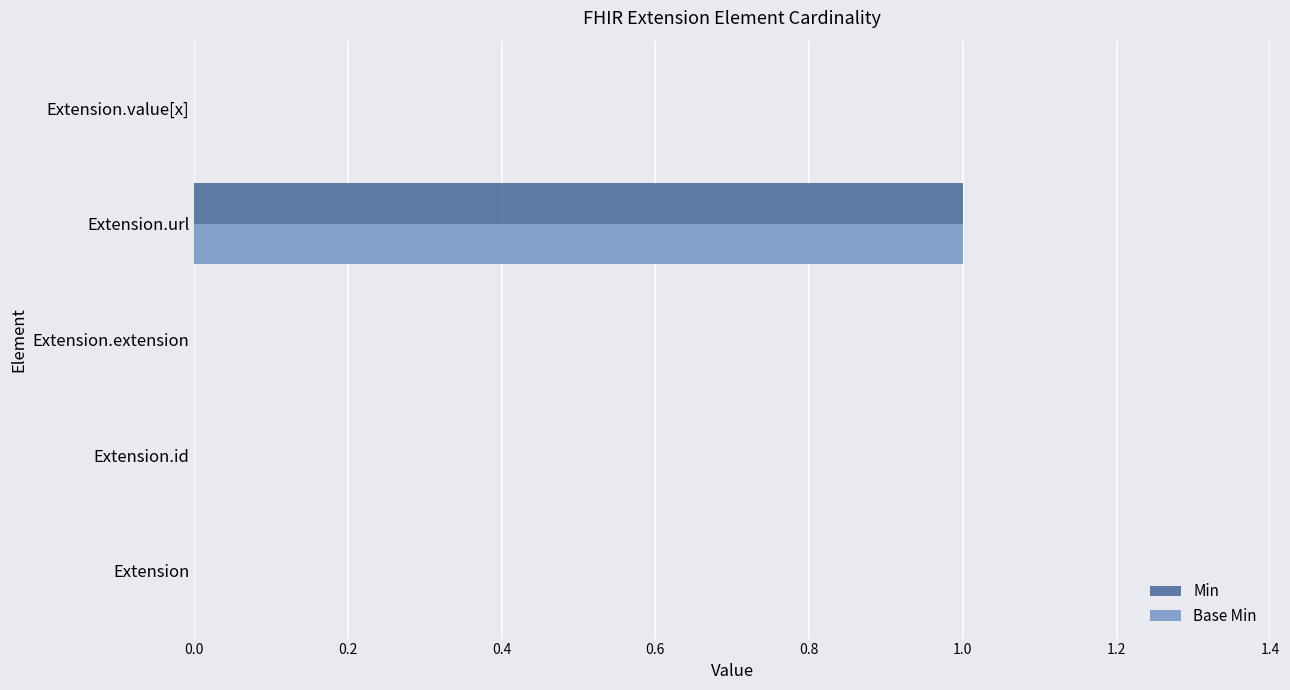

How many Base Min values are between 0 and 1?

5